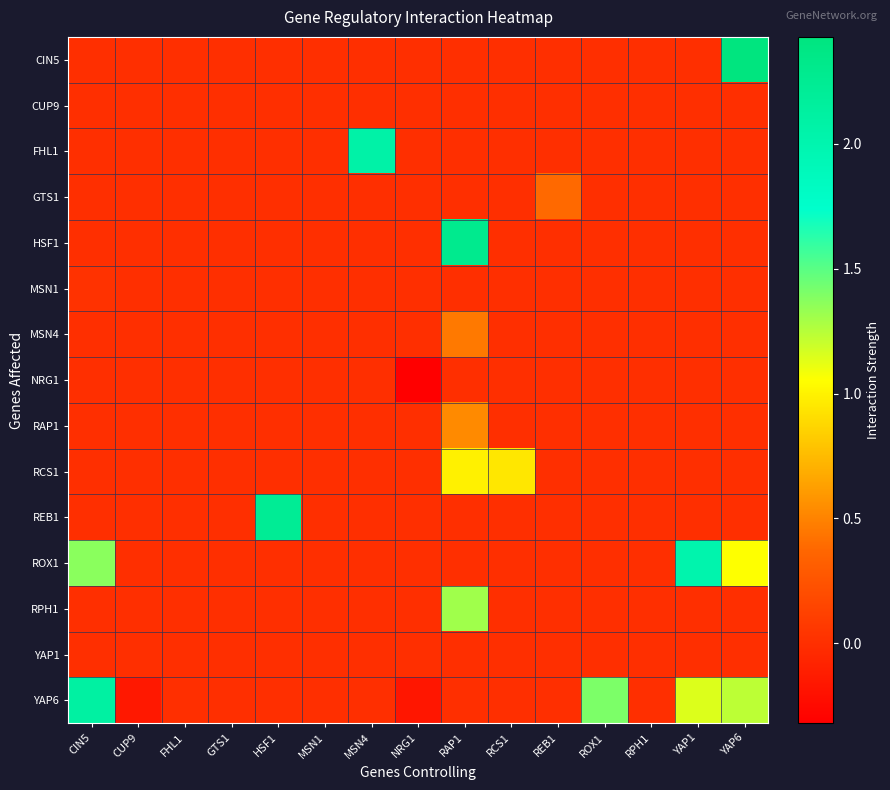

Which category has the highest value across all series?

YAP6